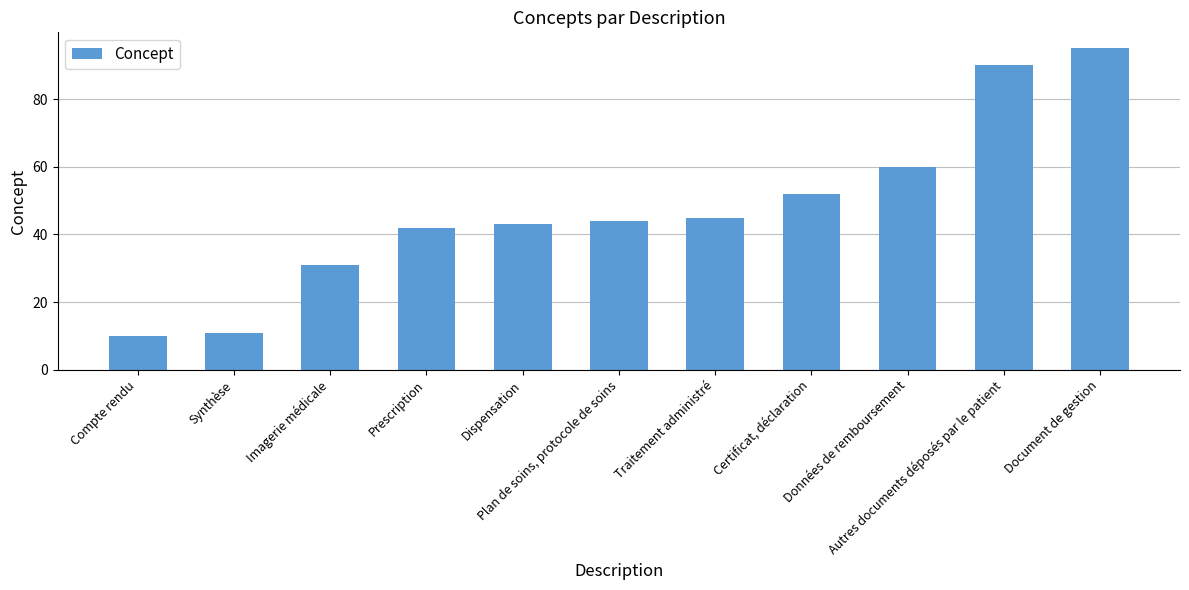

How many bars are there in total?

11